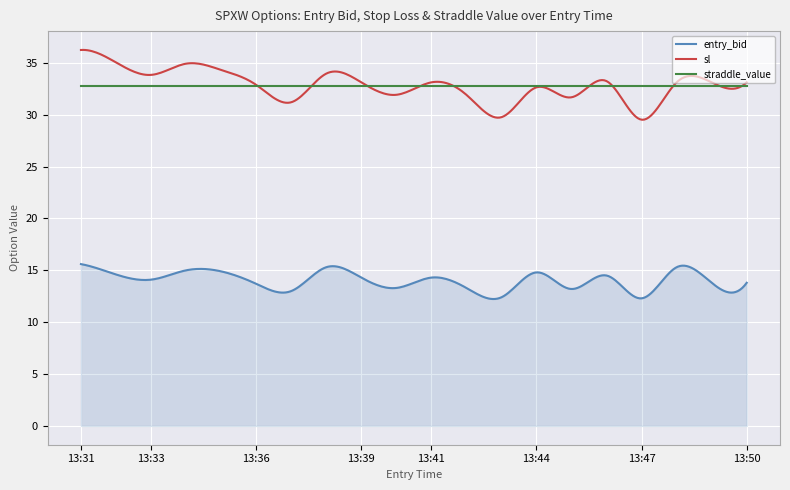

Does the chart display data point markers on the line(s)?

No